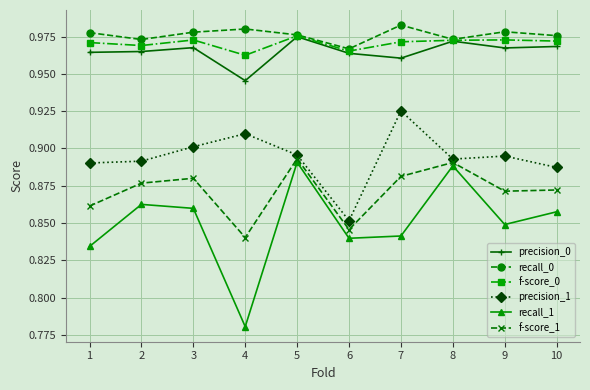

Count the precision_1 values in the range 0 to 1.

10